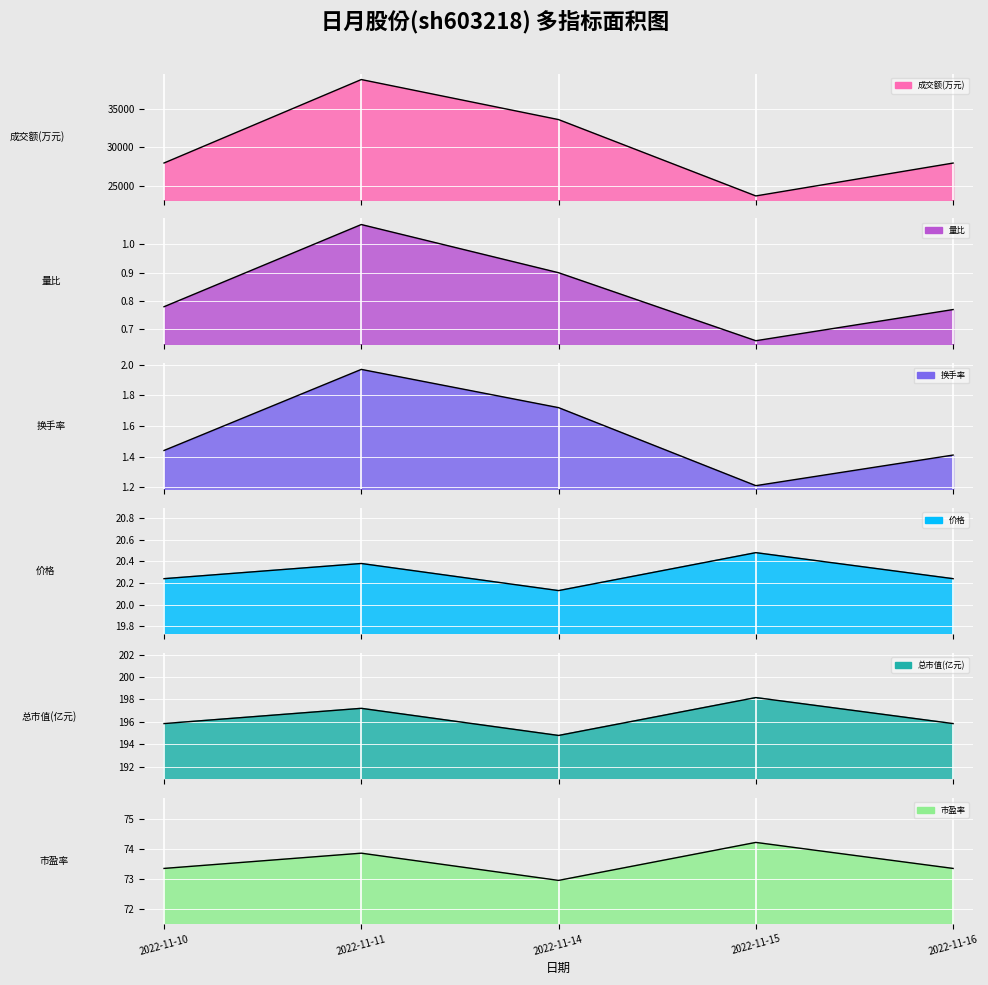

What is the maximum value for 量比?

1.1